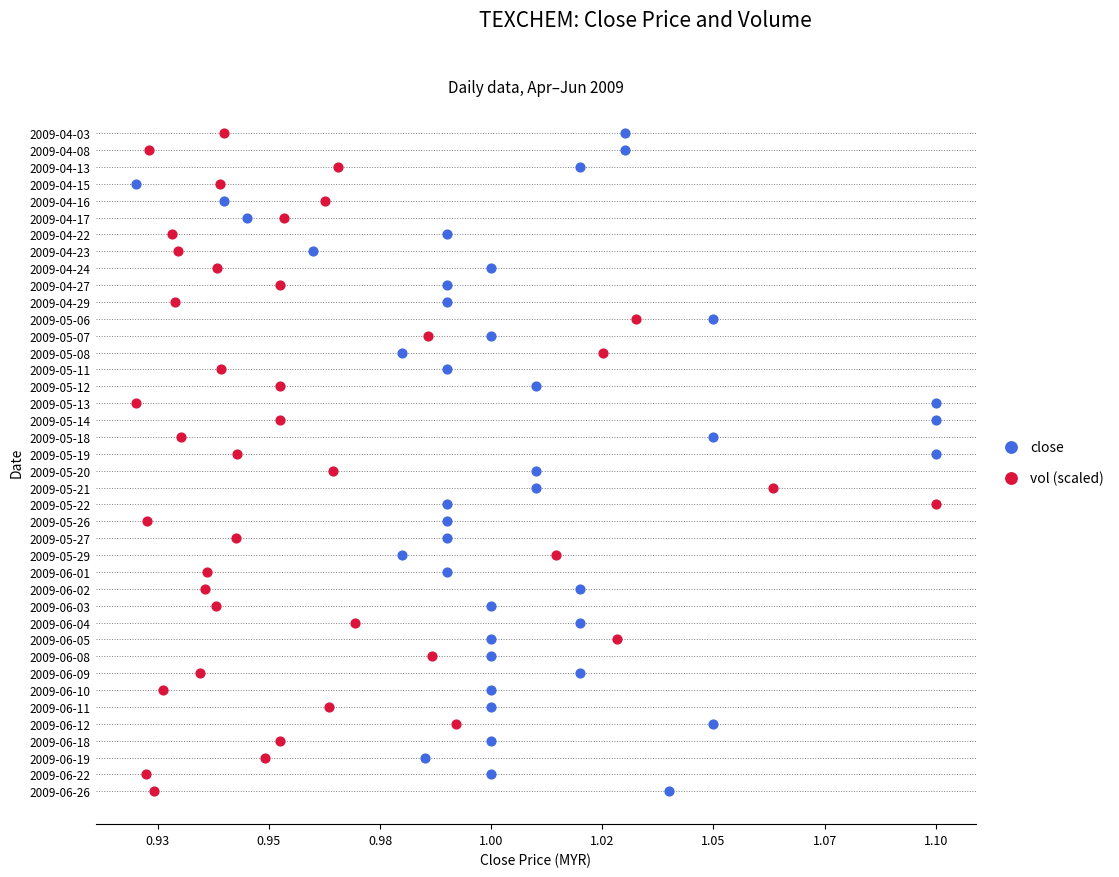

What are all the series names shown in the legend?

close, vol (scaled)